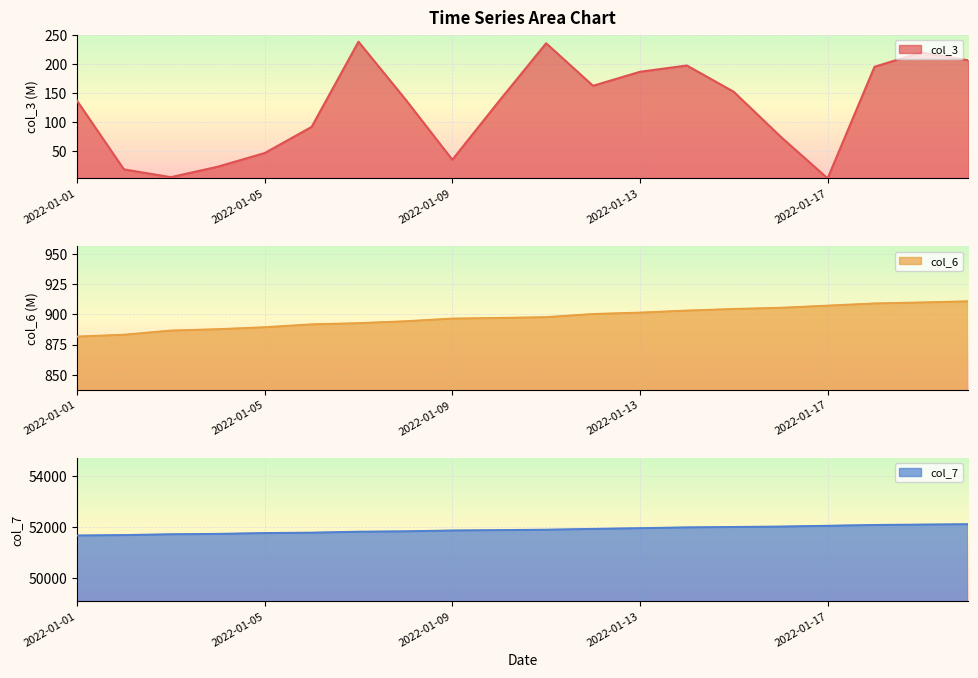

Reading left to right, what are all the values shown in this chart?

col_3: 2022-01-01=136.8	2022-01-02=18.6	2022-01-03=5.3	2022-01-04=23.3	2022-01-05=46.7	2022-01-06=91.8	2022-01-07=238.5	2022-01-08=139.3	2022-01-09=35.2	2022-01-10=136.6	2022-01-11=235.8	2022-01-12=162.6	2022-01-13=186.7	2022-01-14=197.5	2022-01-15=152.2	2022-01-16=74.8	2022-01-17=3.2	2022-01-18=195.3	2022-01-19=220.1	2022-01-20=206.4
col_6: 2022-01-01=881.6	2022-01-02=883.1	2022-01-03=886.5	2022-01-04=887.7	2022-01-05=889.3	2022-01-06=891.6	2022-01-07=892.6	2022-01-08=894.2	2022-01-09=896.4	2022-01-10=897.0	2022-01-11=897.6	2022-01-12=900.2	2022-01-13=901.4	2022-01-14=903.0	2022-01-15=904.4	2022-01-16=905.4	2022-01-17=907.1	2022-01-18=908.9	2022-01-19=909.8	2022-01-20=910.7
col_7: 2022-01-01=51672.0	2022-01-02=51688.0	2022-01-03=51720.0	2022-01-04=51735.0	2022-01-05=51767.0	2022-01-06=51783.0	2022-01-07=51820.0	2022-01-08=51836.0	2022-01-09=51868.0	2022-01-10=51883.0	2022-01-11=51899.0	2022-01-12=51930.0	2022-01-13=51959.0	2022-01-14=51990.0	2022-01-15=52006.0	2022-01-16=52022.0	2022-01-17=52053.0	2022-01-18=52084.0	2022-01-19=52100.0	2022-01-20=52115.0